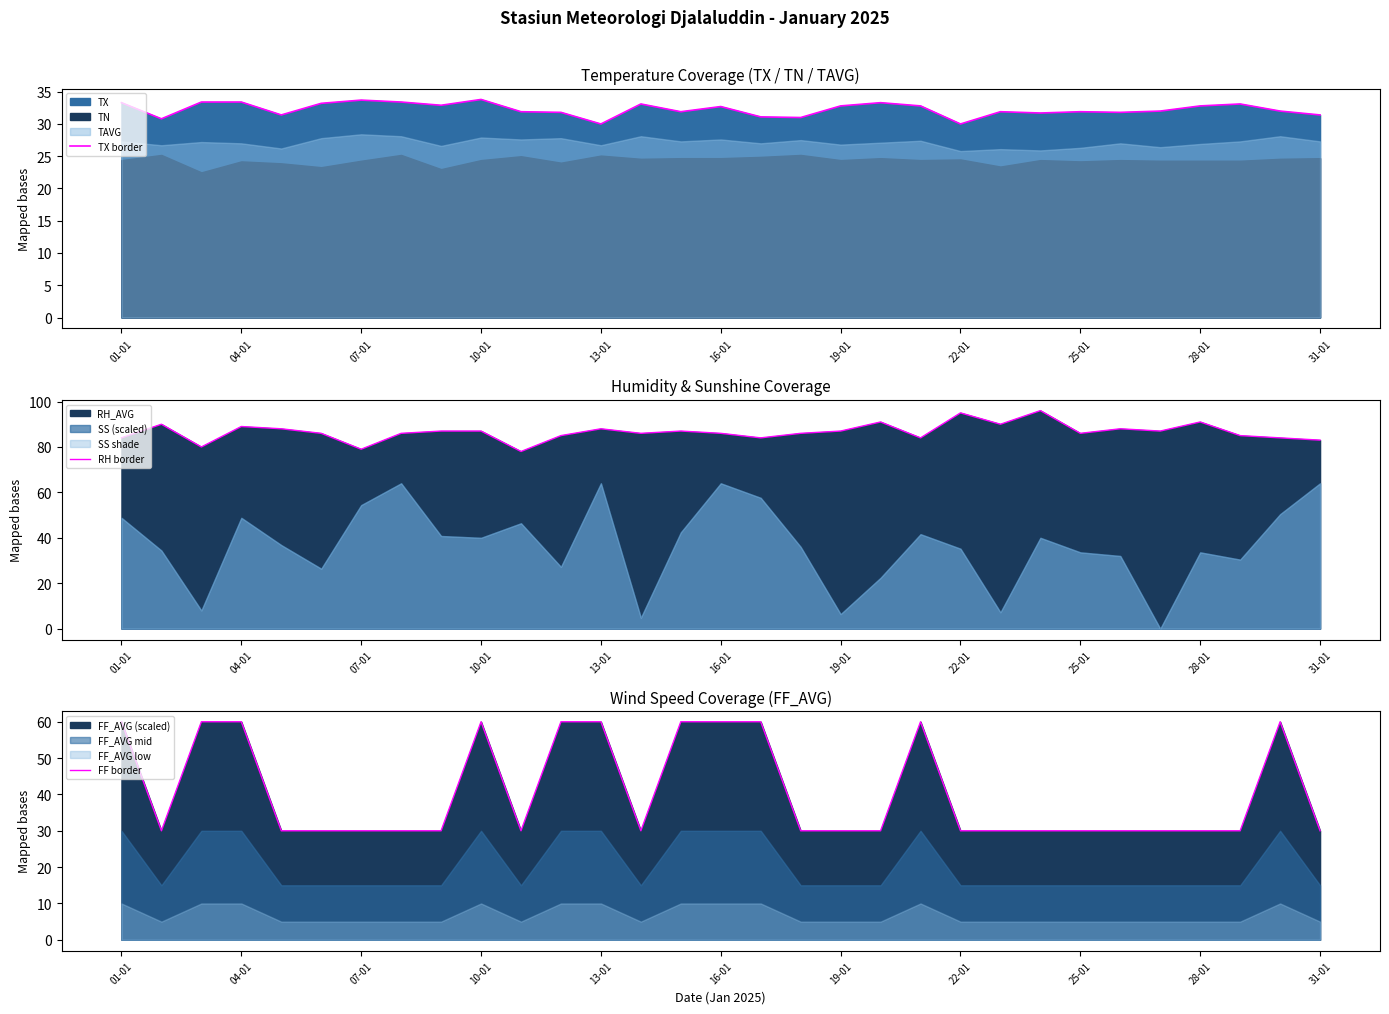

True or false: TX border and RH border intersect in this chart.

False